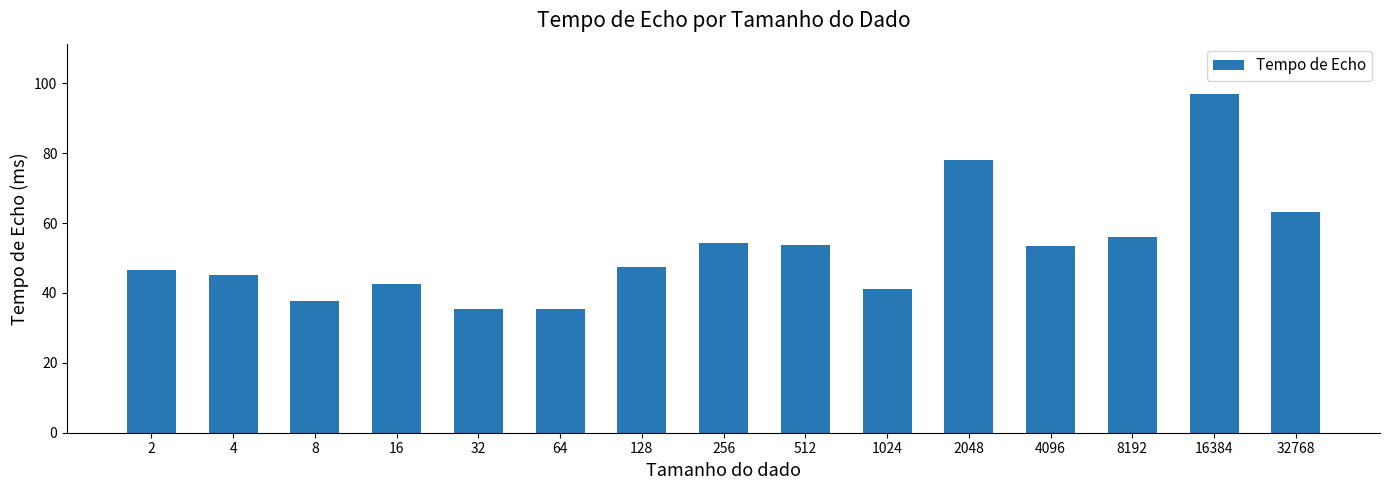

The value at 8 is 37.7. True or false?

True